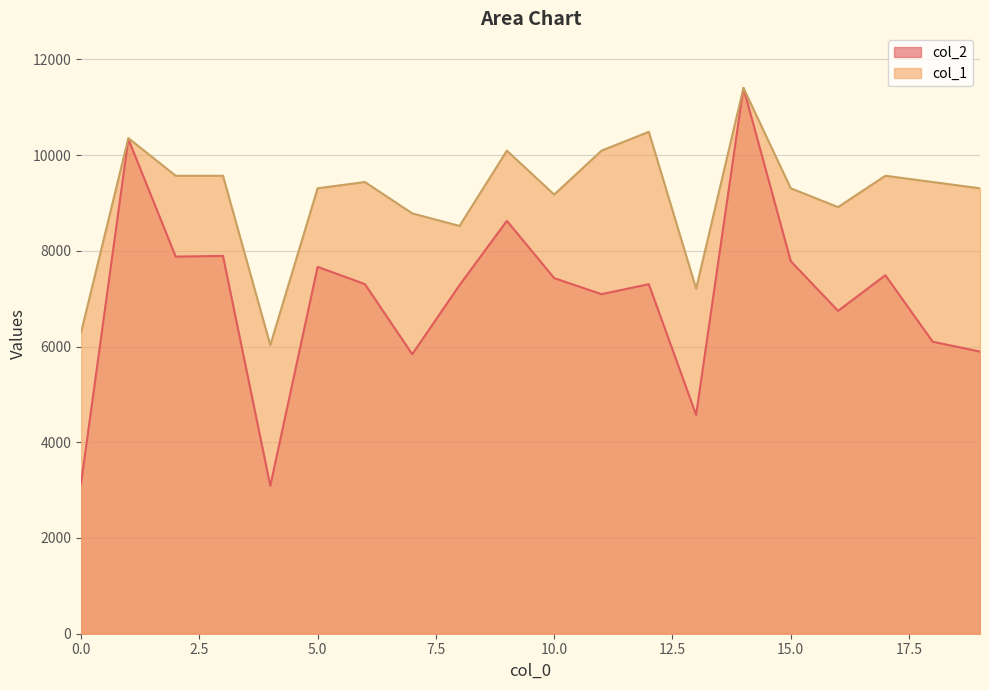

List the series in order of their peak value, highest first.

col_2, col_1